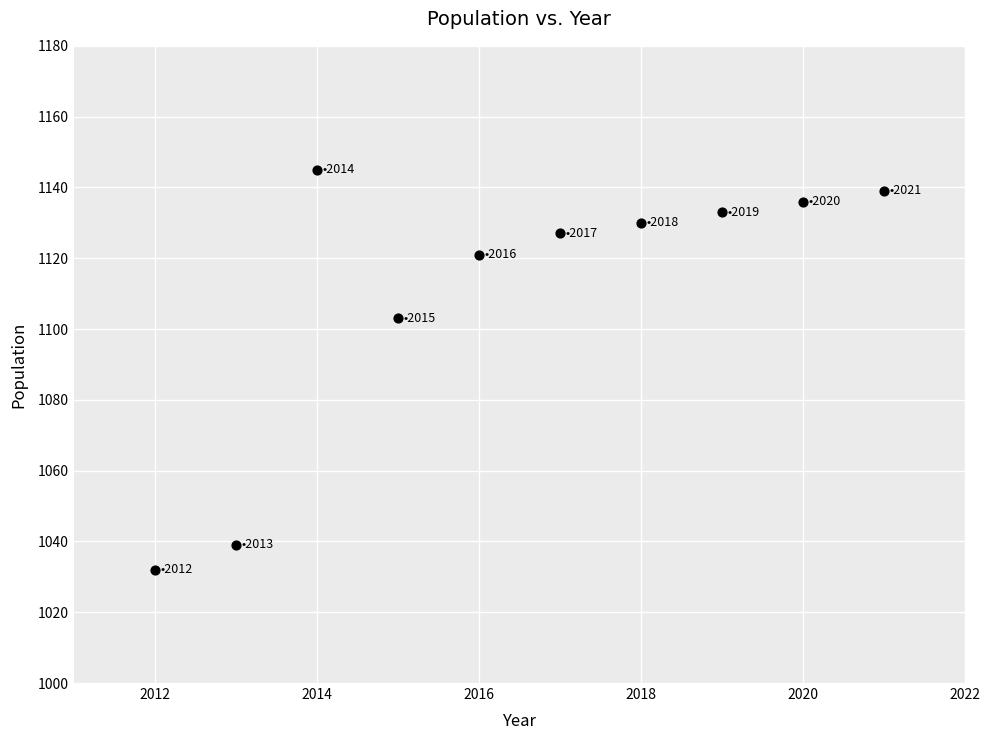

What is the range of Y values (max minus min)?

113